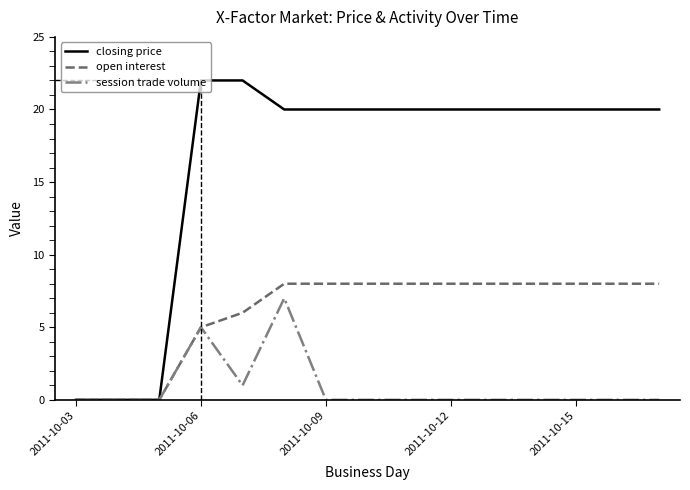

Reading right to left, extract all data points from this chart.

closing price: 20	20	20	20	20	20	20	20	20	20	22	22	0	0	0
open interest: 8	8	8	8	8	8	8	8	8	8	6	5	0	0	0
session trade volume: 0	0	0	0	0	0	0	0	0	7	1	5	0	0	0